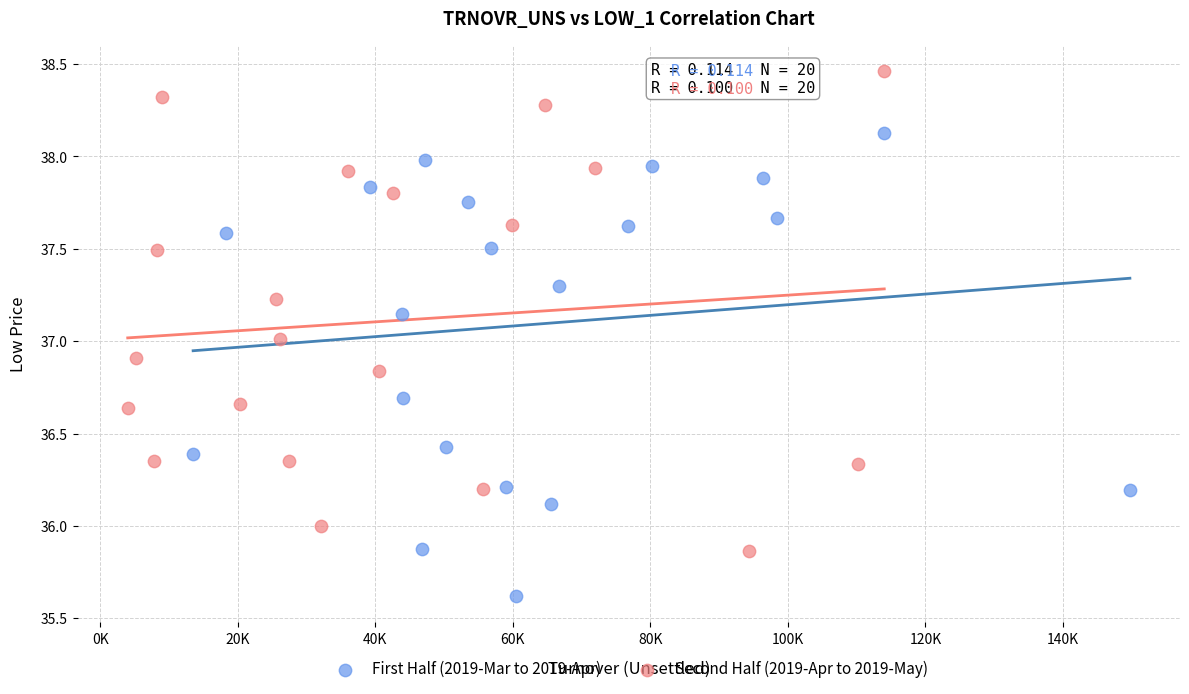

Which series contains the lowest Y value?

First Half (2019-Mar to 2019-Apr)